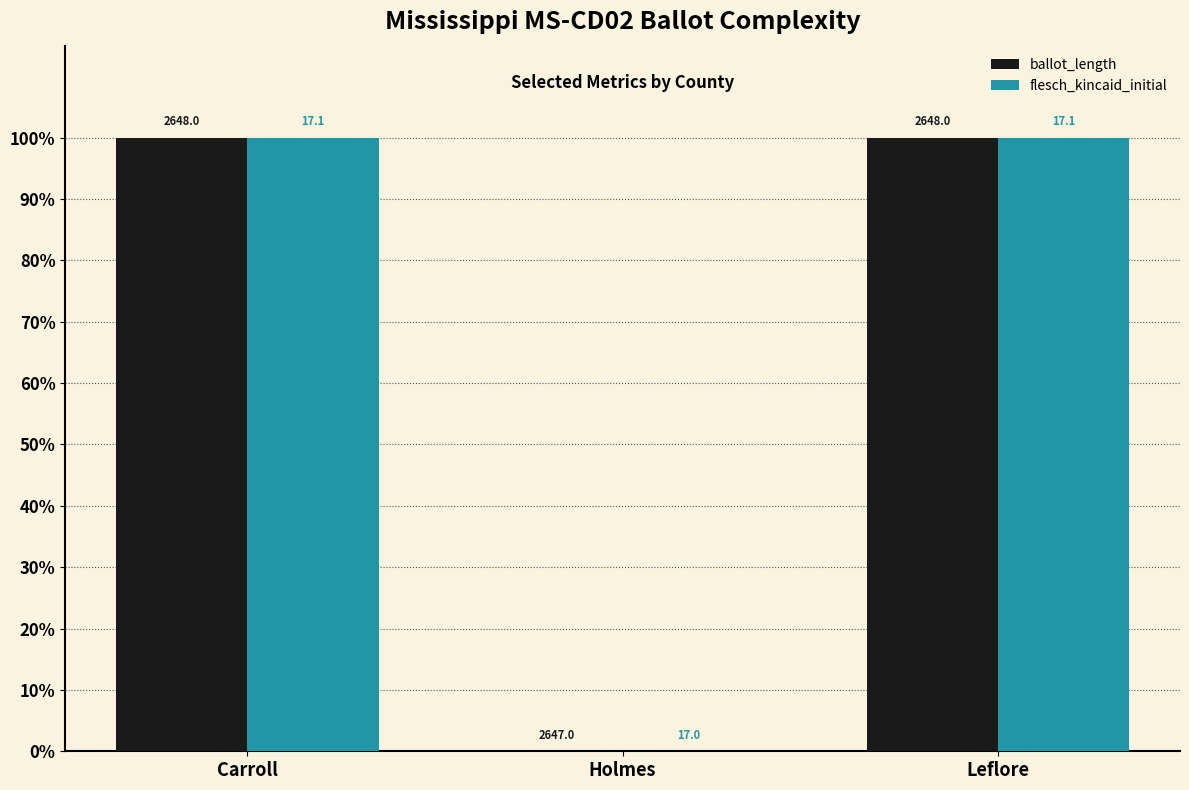

What are all the series names shown in the legend?

ballot_length, flesch_kincaid_initial